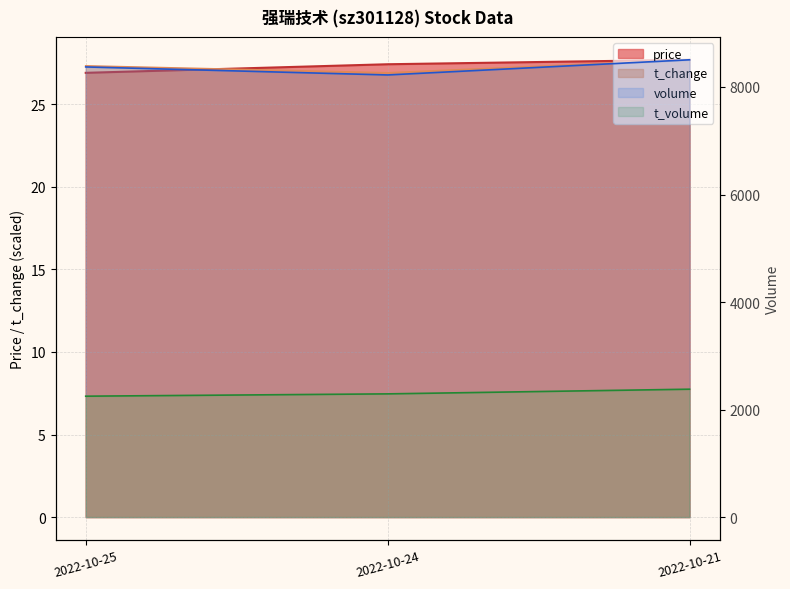

Reading left to right, what are all the values shown in this chart?

price: 26.9	27.4	27.7
volume: 8373.0	8224.0	8506.0
t_volume: 2249.0	2292.0	2379.0
t_change: 27.3	26.9	27.7